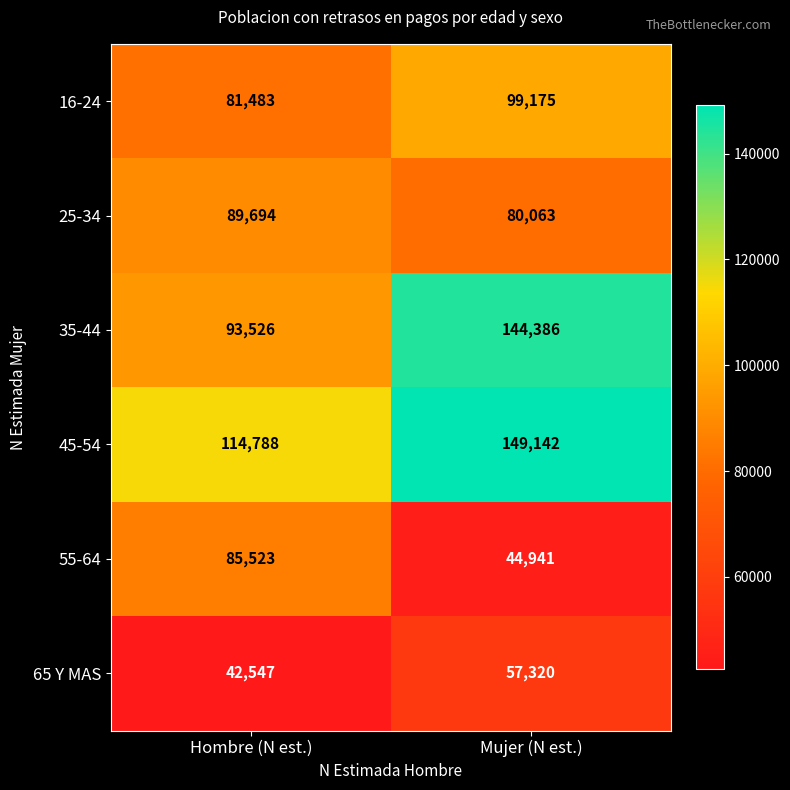

What is the spread (max minus min) of values at Mujer (N est.)?

104201